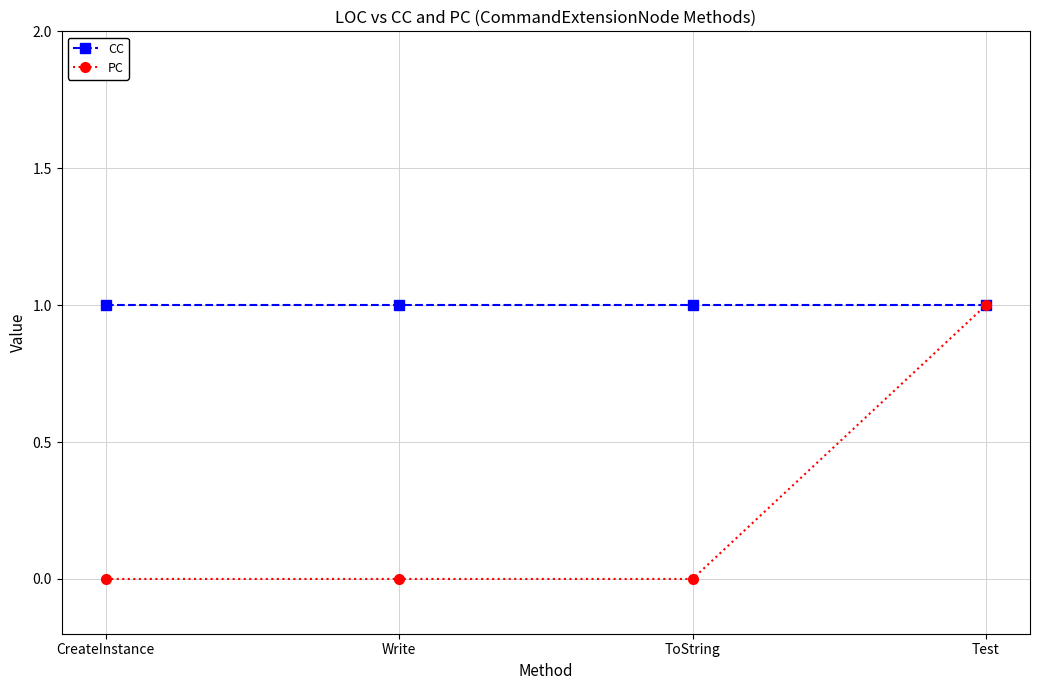

What is the lowest value of the CC series?

1